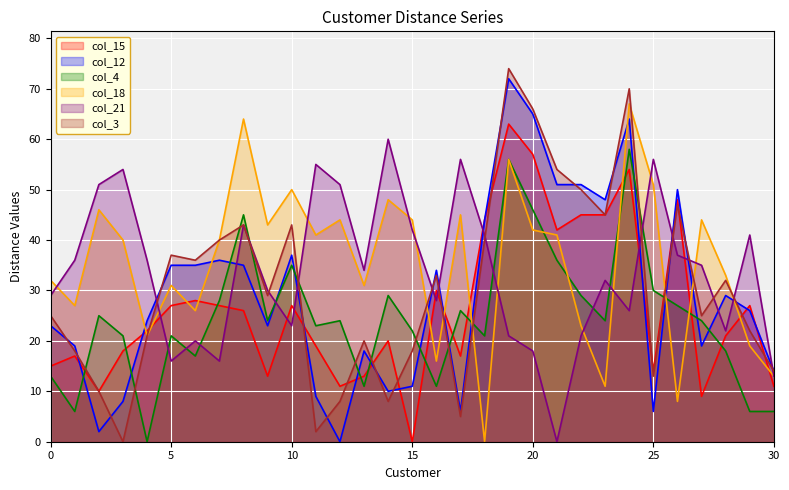

What is the sum of the col_3 values at 11 and 4?

23